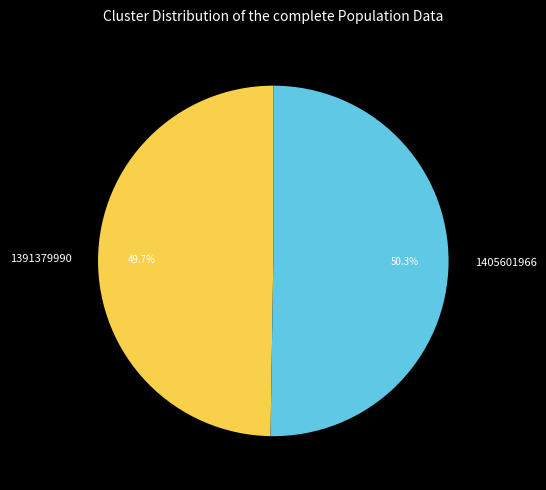

Rank the categories by value from lowest to highest.

1391379990, 1405601966